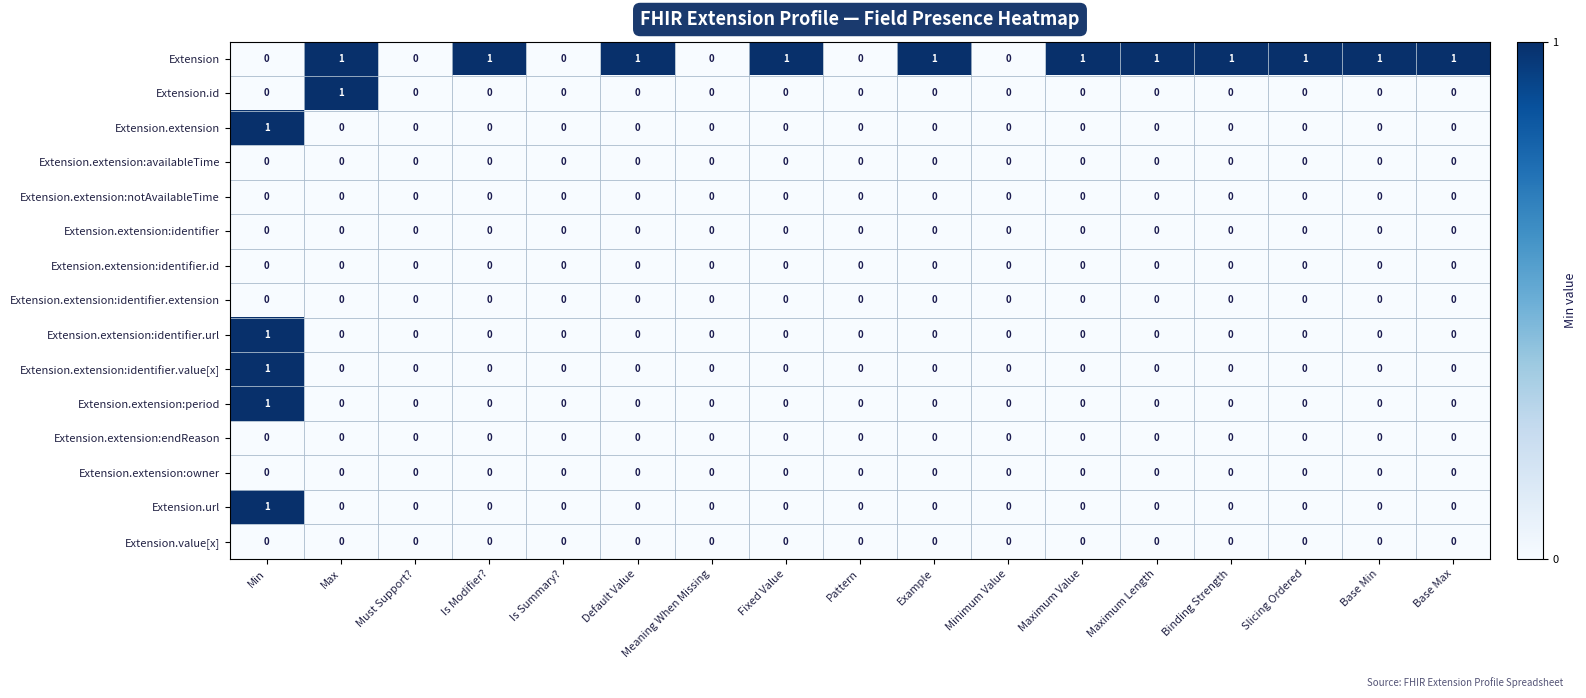

Which series changed the most between Meaning When Missing and Maximum Length?

Extension